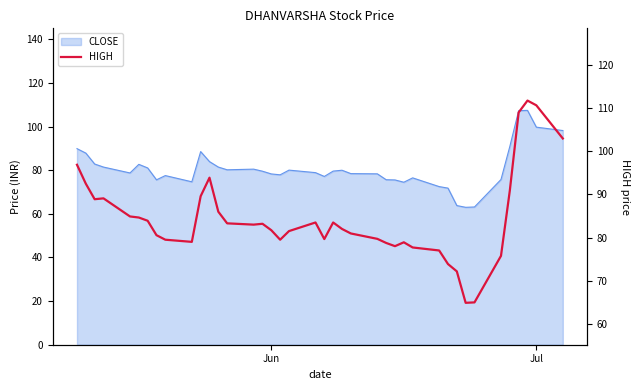

How many data points are less than 83?

20